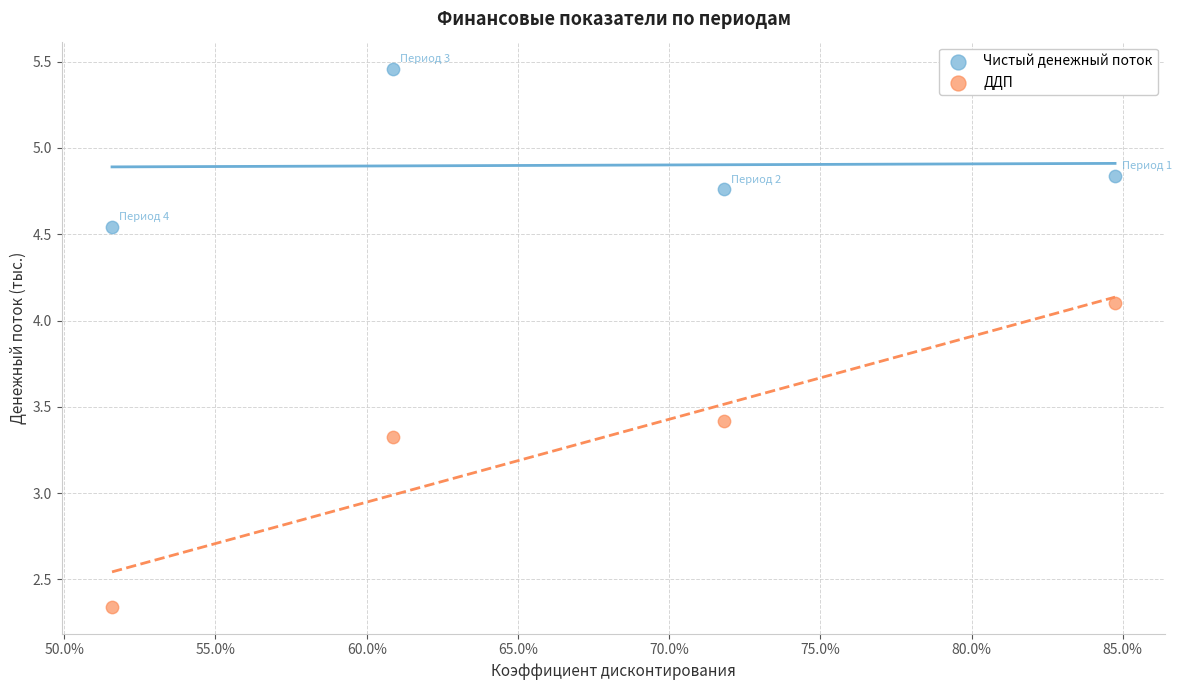

Across all data points, what is the range of X values (max minus min)?

0.3